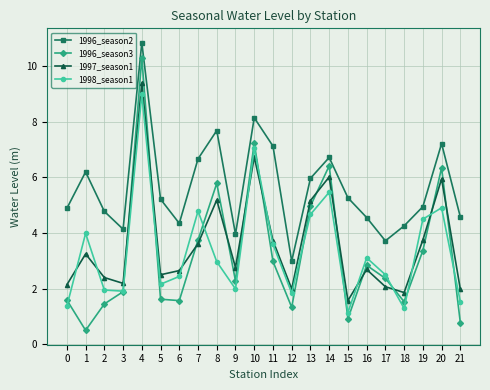

How many interior local peaks does the 1996_season3 series have?

6